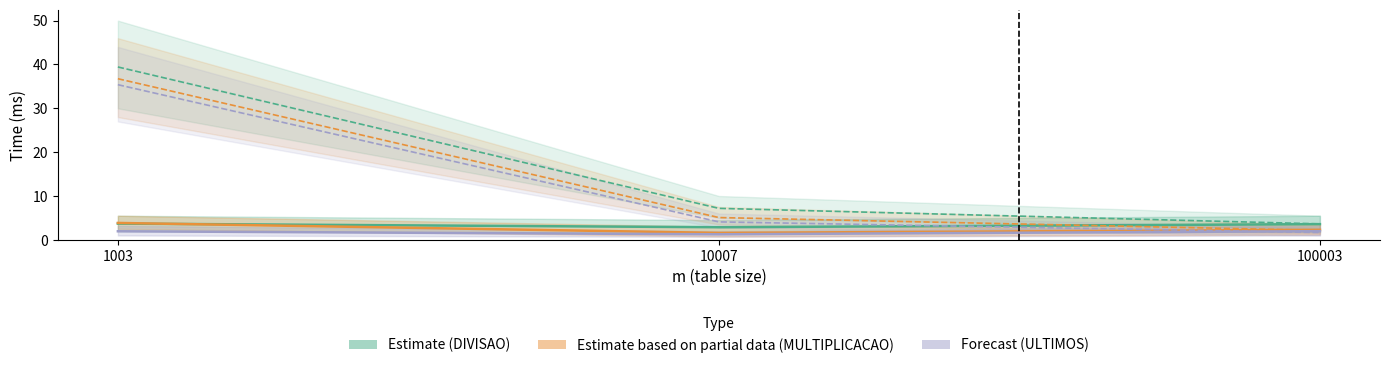

What are all the series names shown in the legend?

Estimate (DIVISAO), Estimate based on partial data (MULTIPLICACAO), Forecast (ULTIMOS)